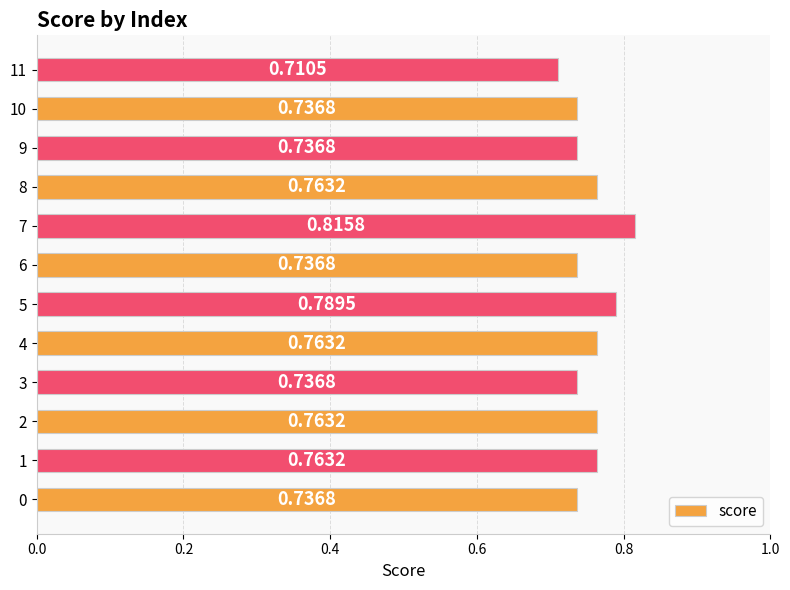

What is the sum of all values?

9.1